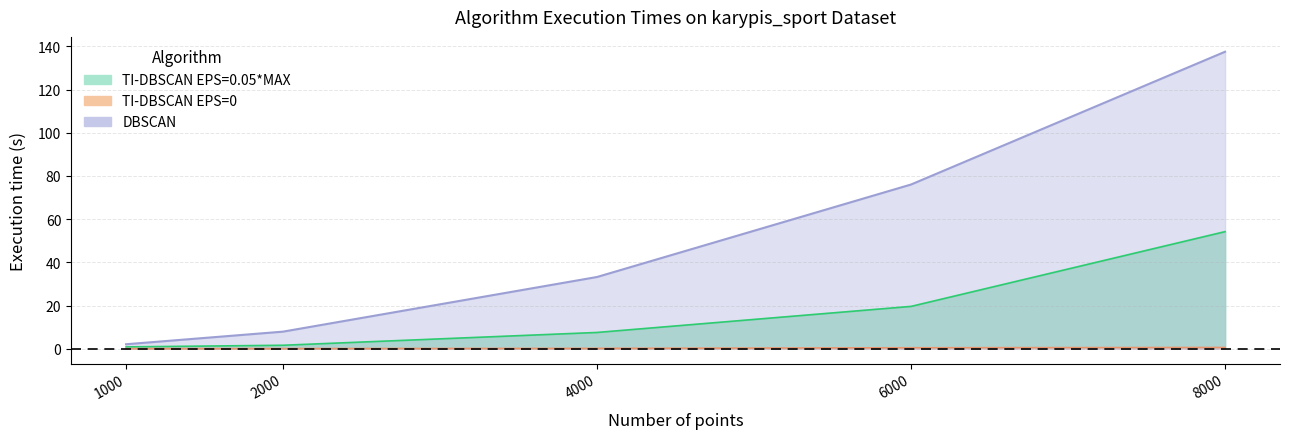

The value of DBSCAN (exec) at 8000 is 137.5. True or false?

True